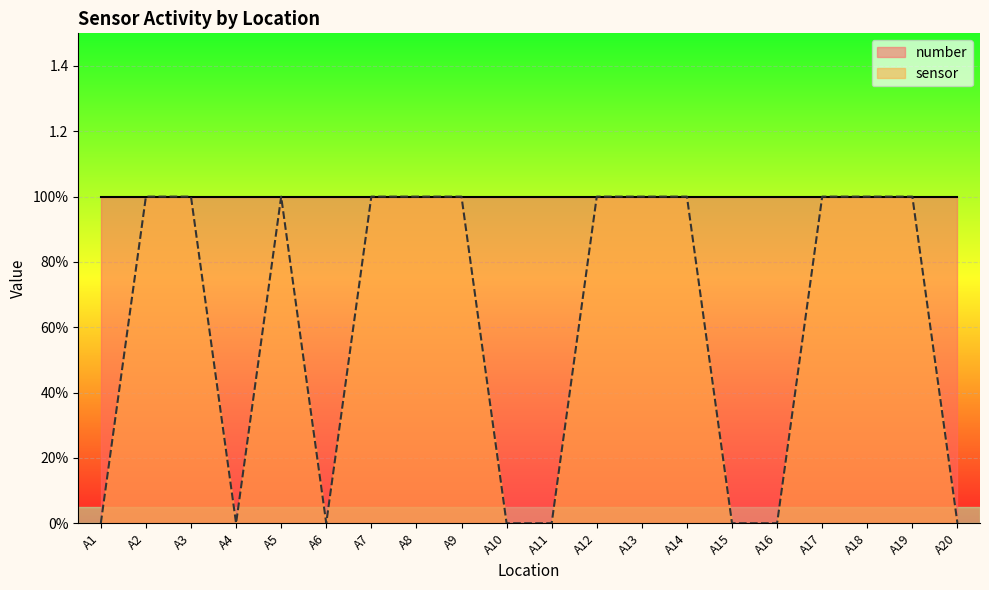

What is the sum of all values?

12